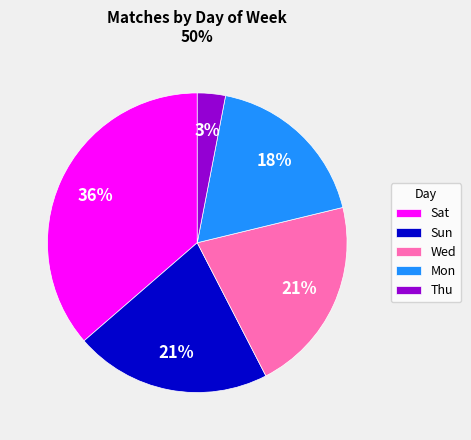

How many segments does this pie chart have?

5